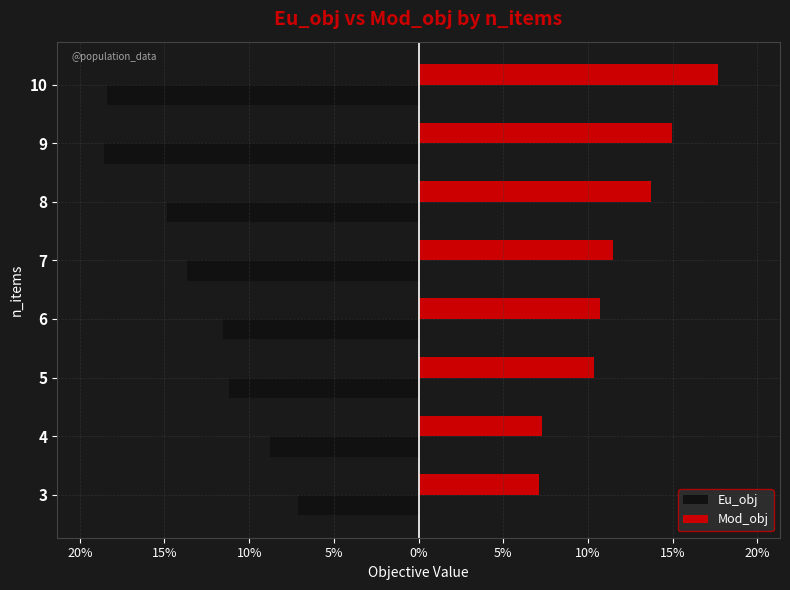

Which series has the widest spread of values?

Eu_obj